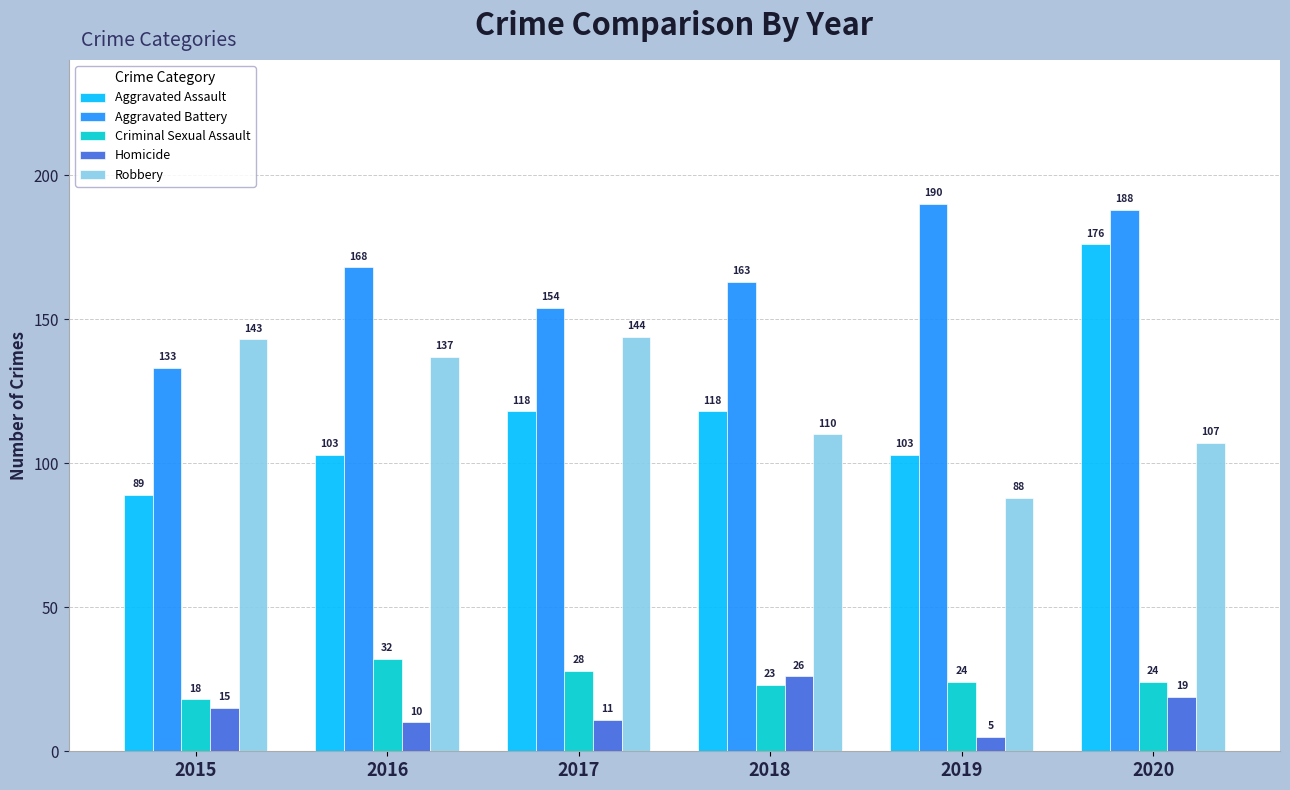

What is the difference between the Robbery values at 2015 and 2018?

33